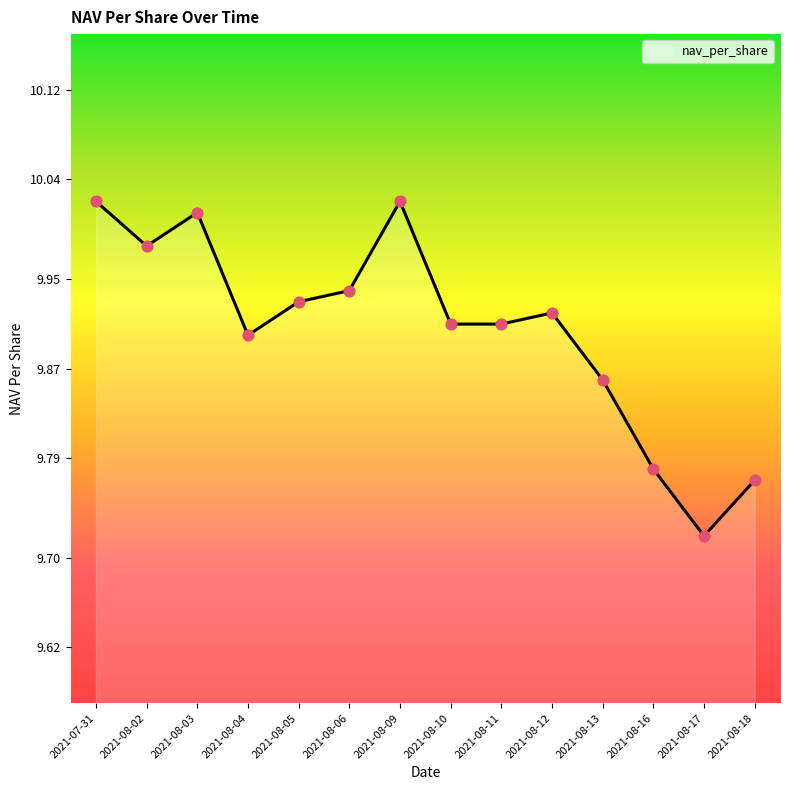

What is the ratio of the value at 2021-08-02 to the value at 2021-08-12?

1.0